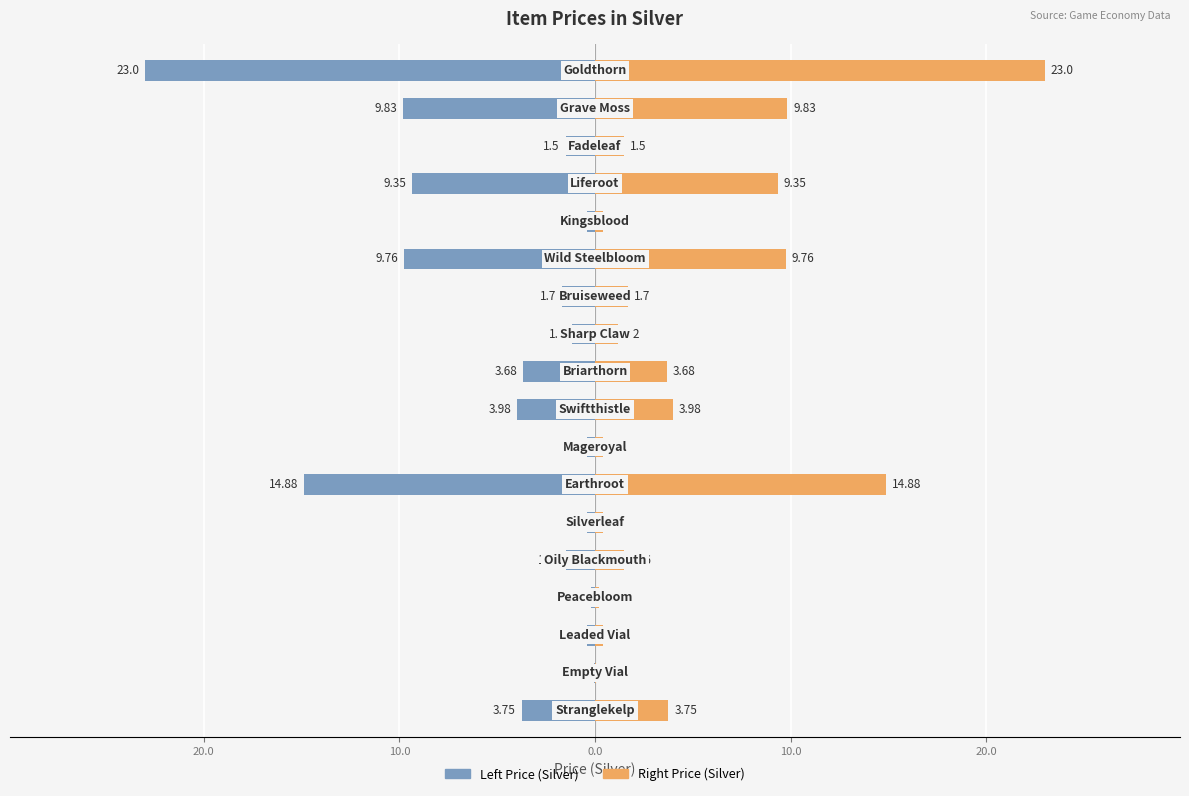

Reading left to right, what are all the values shown in this chart?

Left Price (Silver): -3.8	-0.0	-0.4	-0.2	-1.5	-0.4	-14.9	-0.4	-4.0	-3.7	-1.2	-1.7	-9.8	-0.4	-9.3	-1.5	-9.8	-23.0
Right Price (Silver): 3.8	0.0	0.4	0.2	1.5	0.4	14.9	0.4	4.0	3.7	1.2	1.7	9.8	0.4	9.3	1.5	9.8	23.0